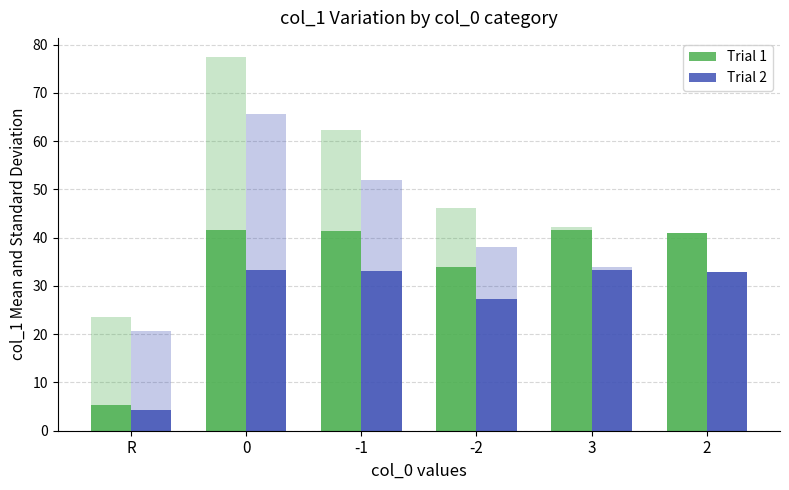

How many distinct data groups are displayed?

2